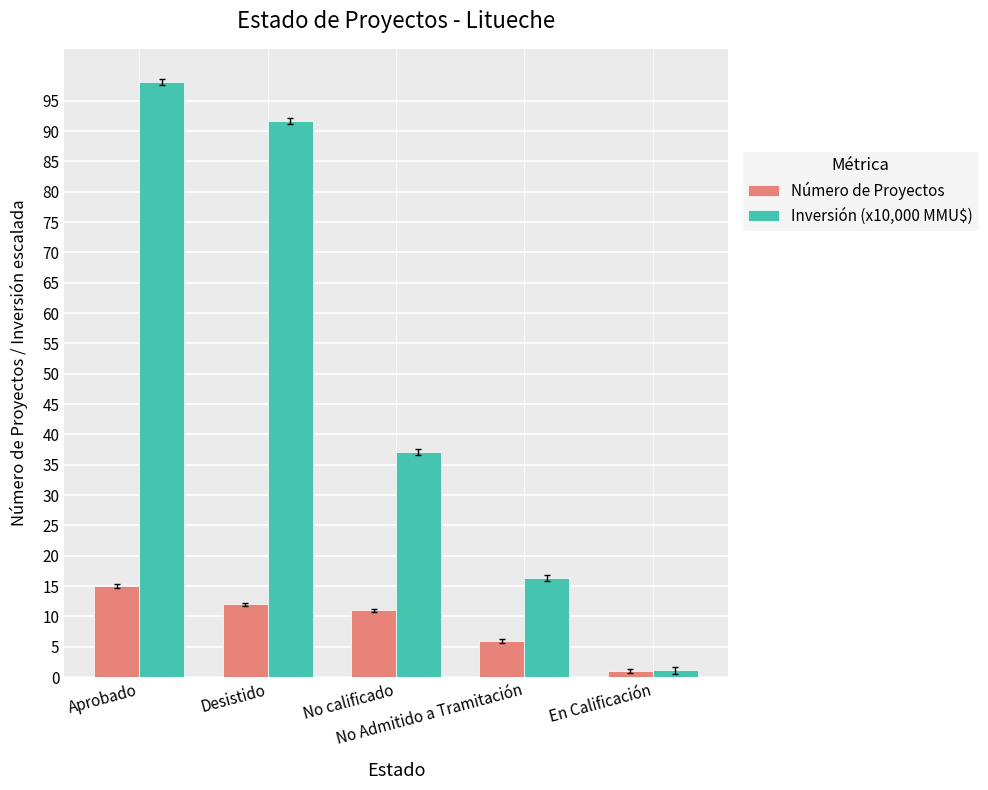

Does the chart contain any negative values?

No